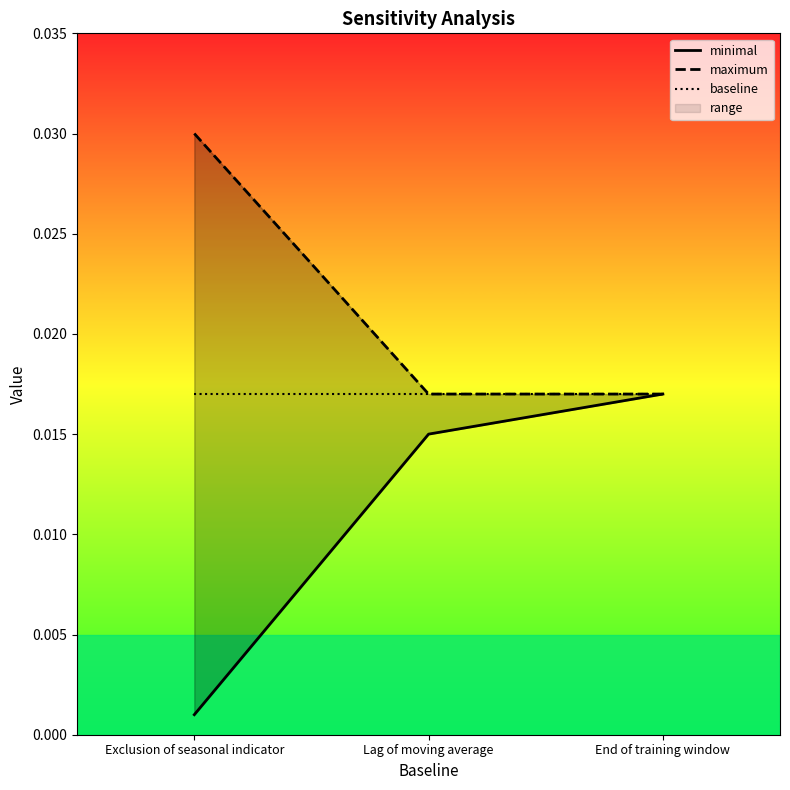

Which series has the largest range (max minus min)?

minimal